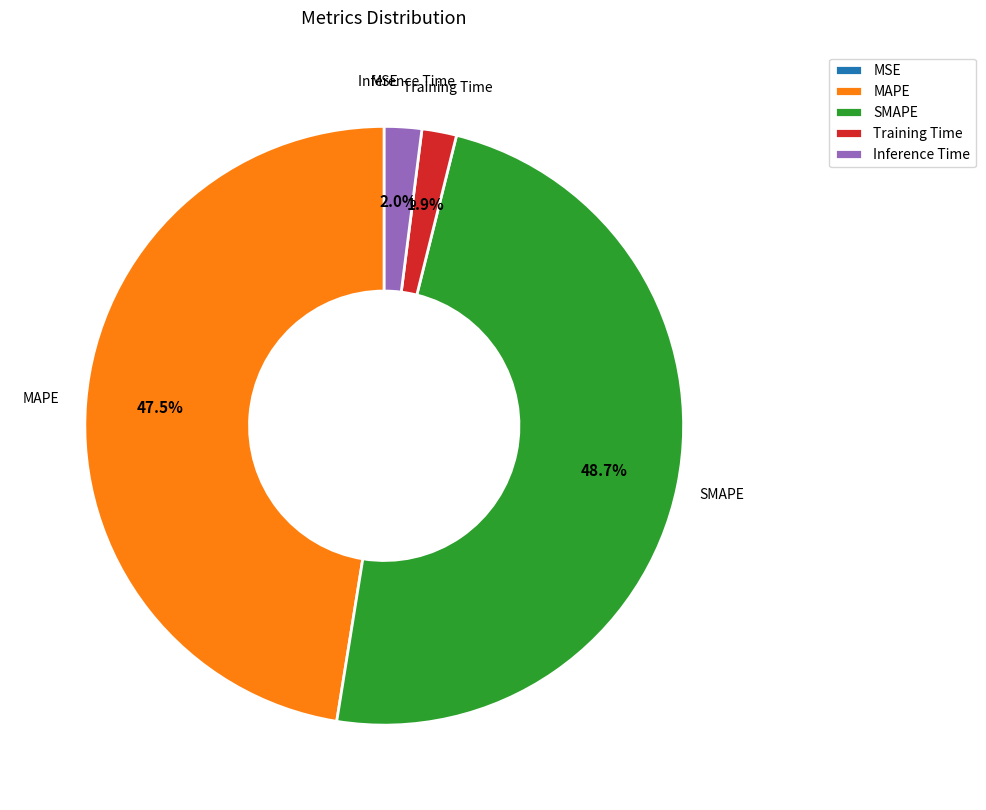

Does Training Time represent more than half of the total?

No